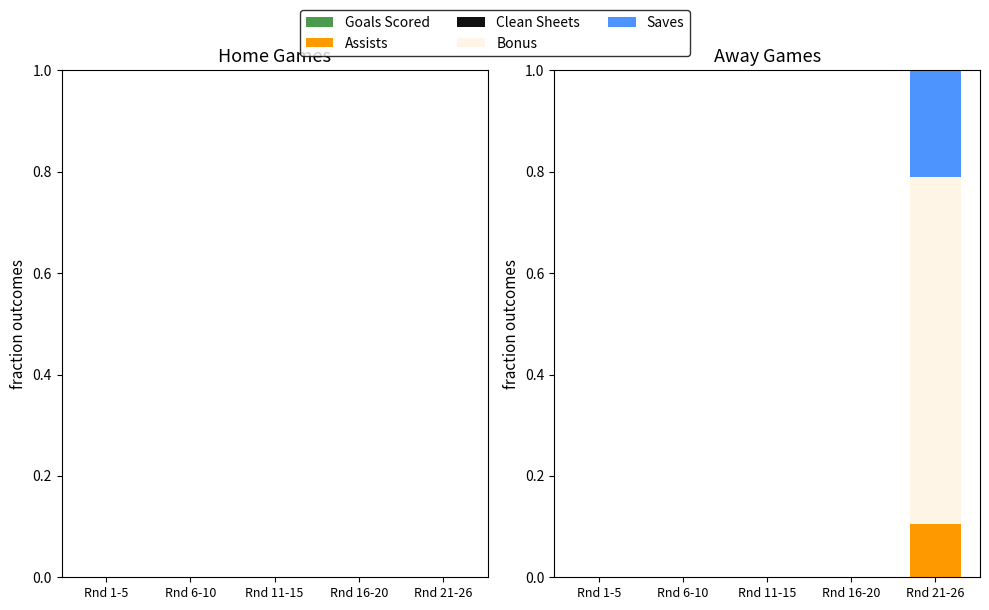

Is it true that Assists equals -0.1 at Rnd 16-20?

False